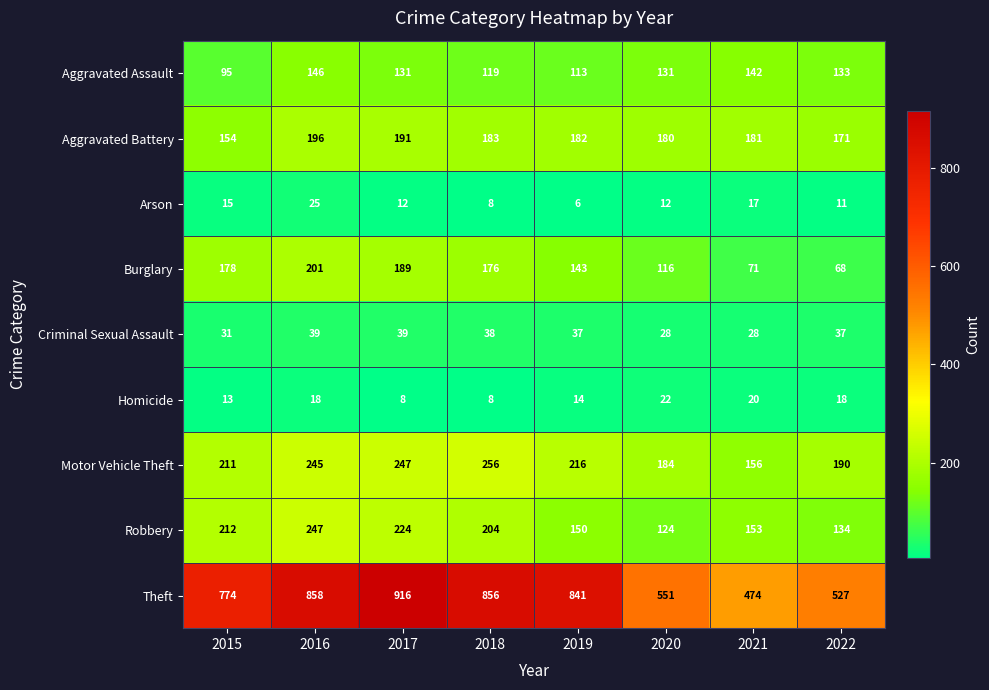

What value does the Robbery series have at 2018, to the nearest 10?

200